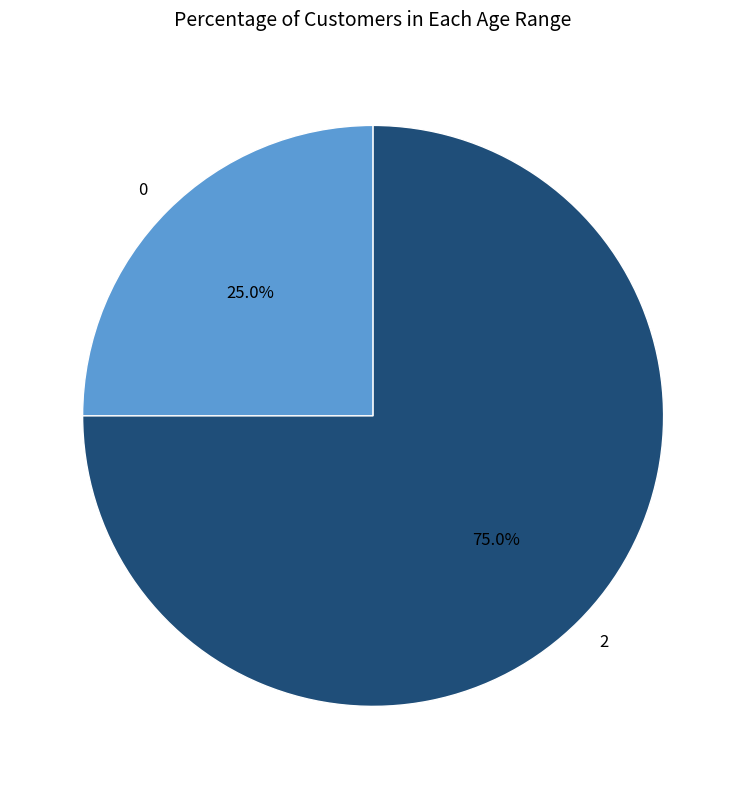

Rank the categories by value from lowest to highest.

0, 2